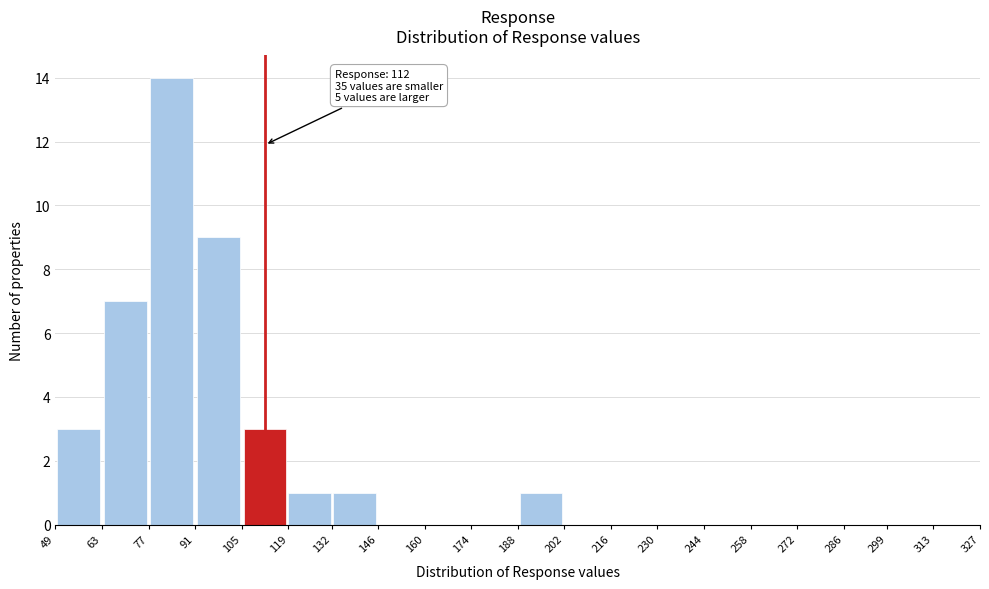

Over which range of the x-axis is the bar tallest?

77 to 91